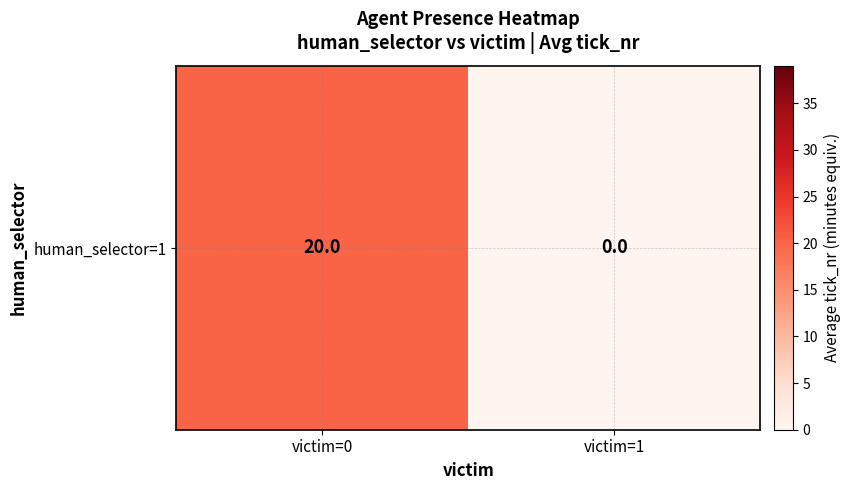

What is the maximum value shown in the chart?

20